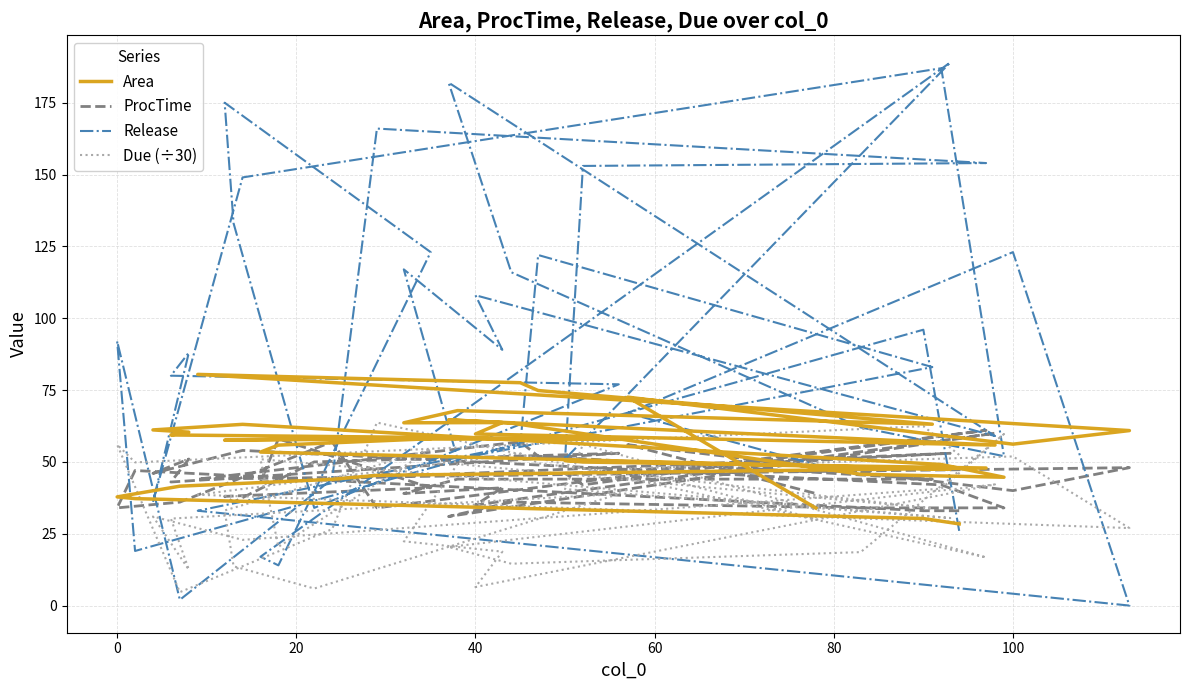

At which category does Release reach its first local valley?

20